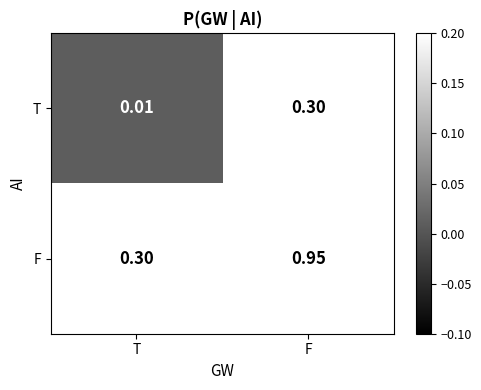

Between T and F, which series saw the biggest shift?

F